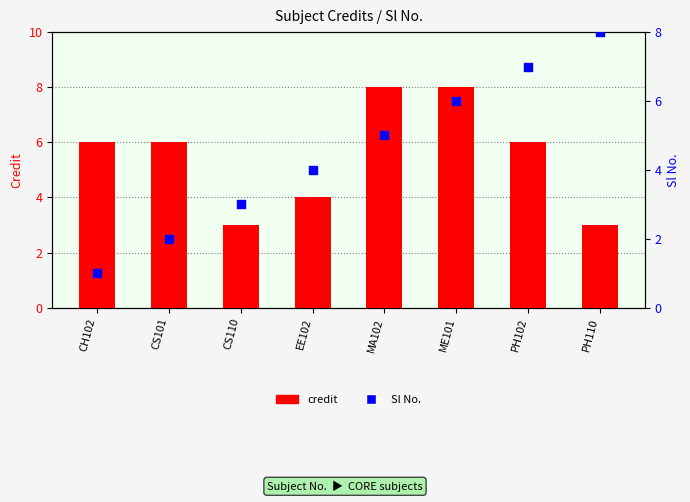

At which category is the sum across all series the highest?

ME101